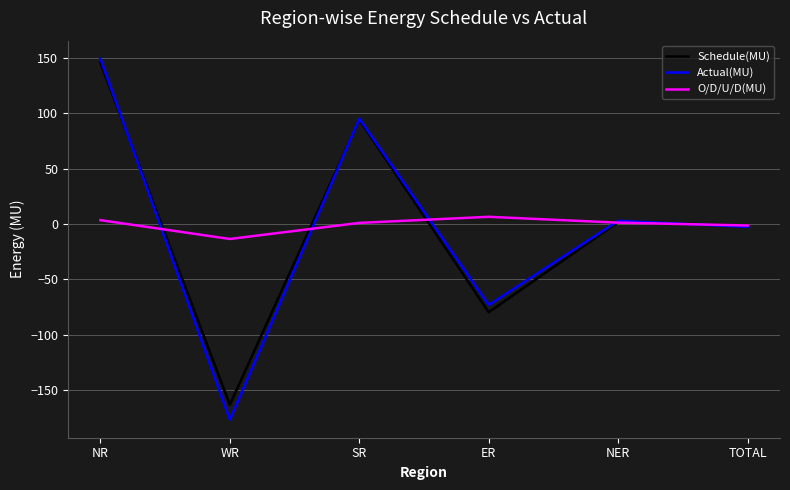

At which category is the sum across all series the highest?

NR